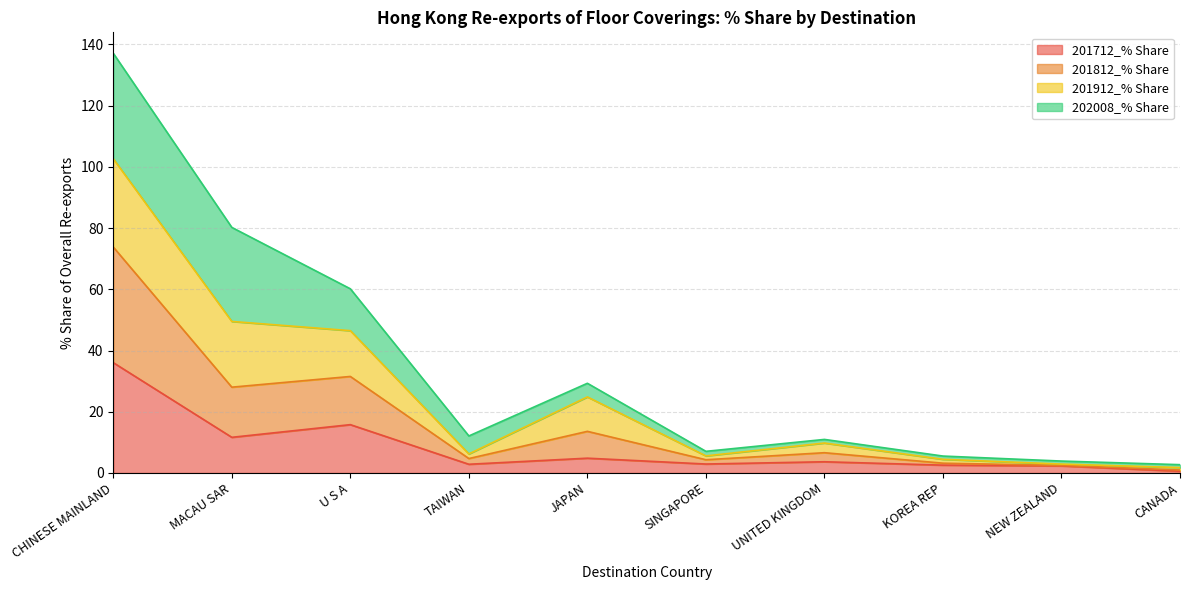

Which category has the lowest value in the 201712_% Share series?

CANADA